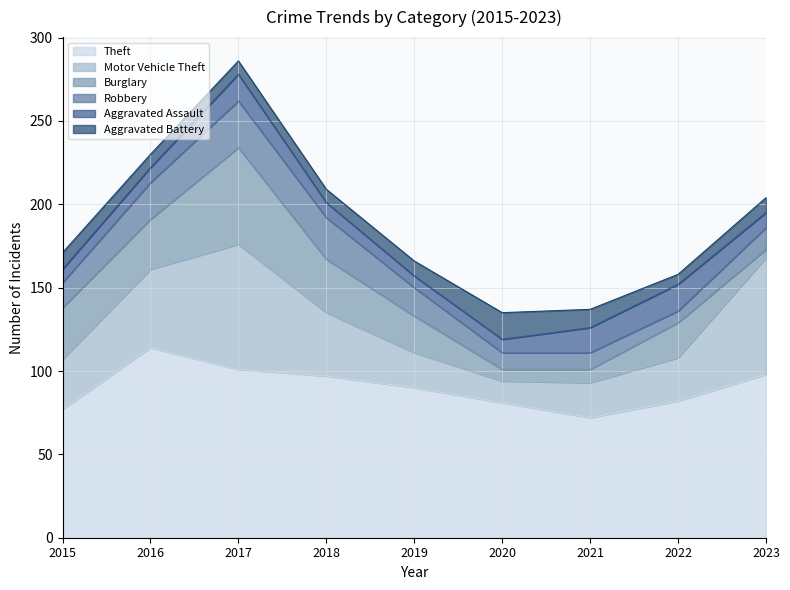

Which series has the largest total across all categories?

Theft